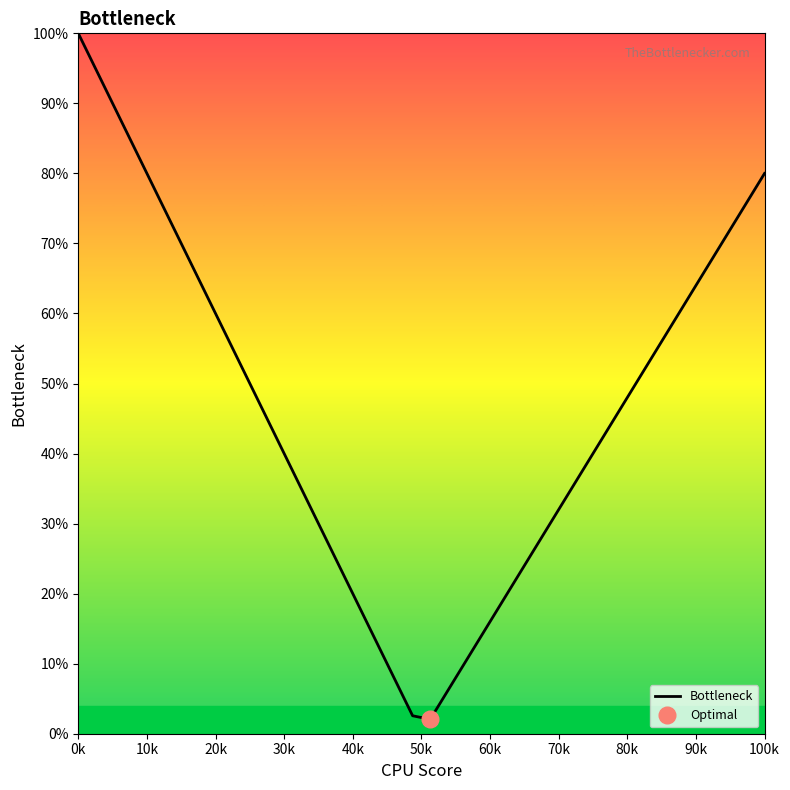

Which category has the highest value in the Bottleneck series?

0k